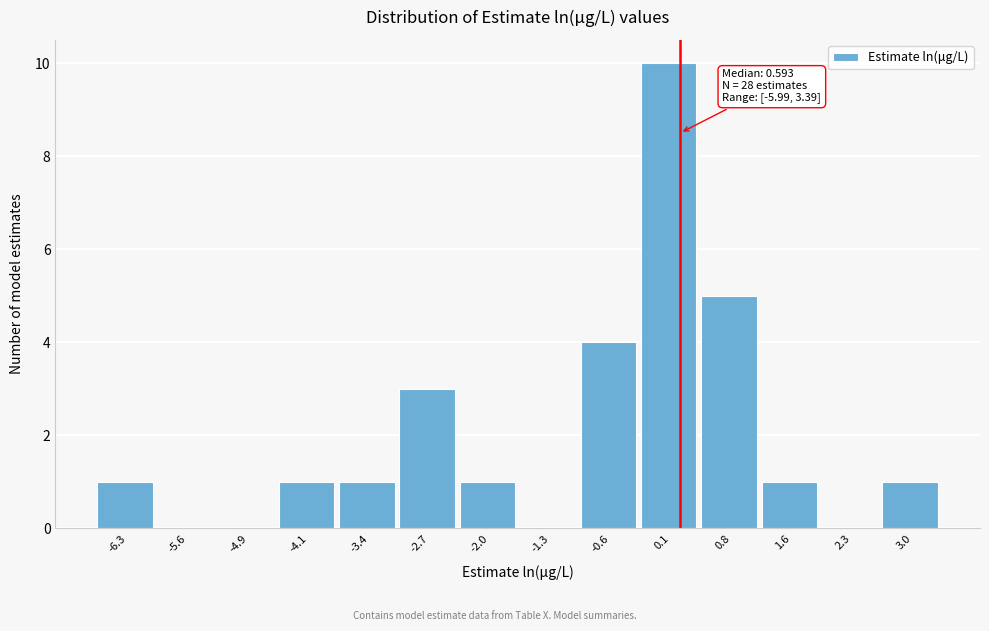

Reading right to left, extract all data points from this chart.

3.0=1	2.3=0	1.6=1	0.8=5	0.1=10	-0.6=4	-1.3=0	-2.0=1	-2.7=3	-3.4=1	-4.1=1	-4.9=0	-5.6=0	-6.3=1